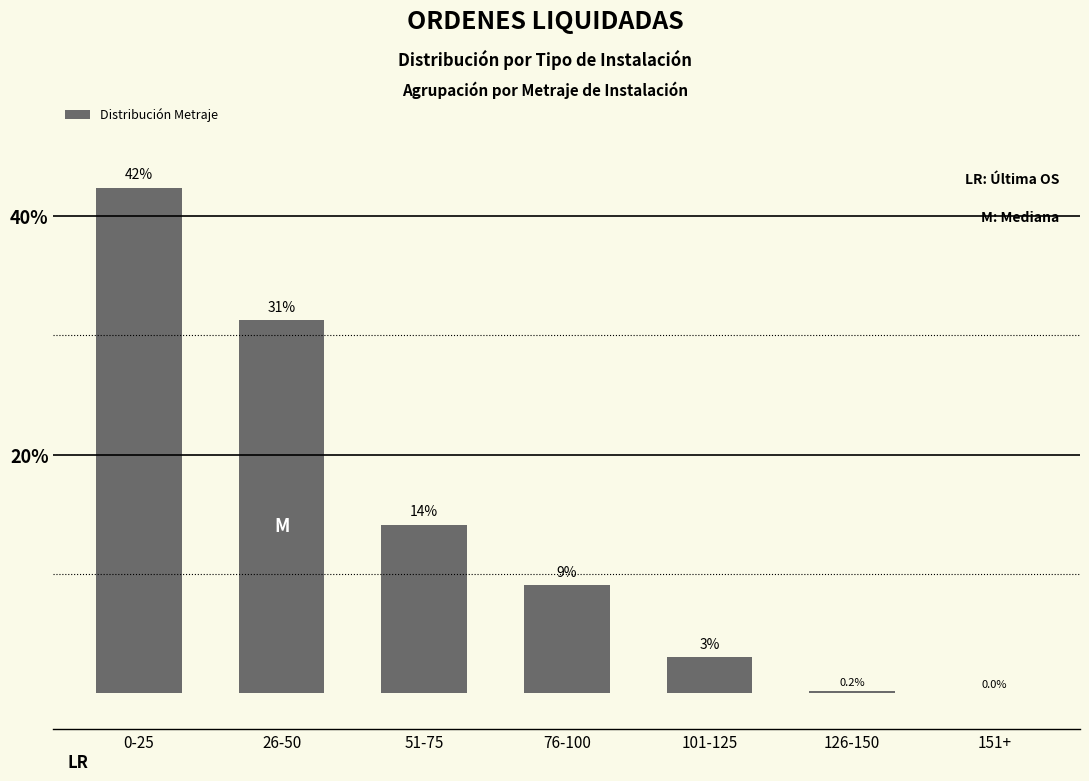

What is the label of the 3rd bar from the right?

101-125